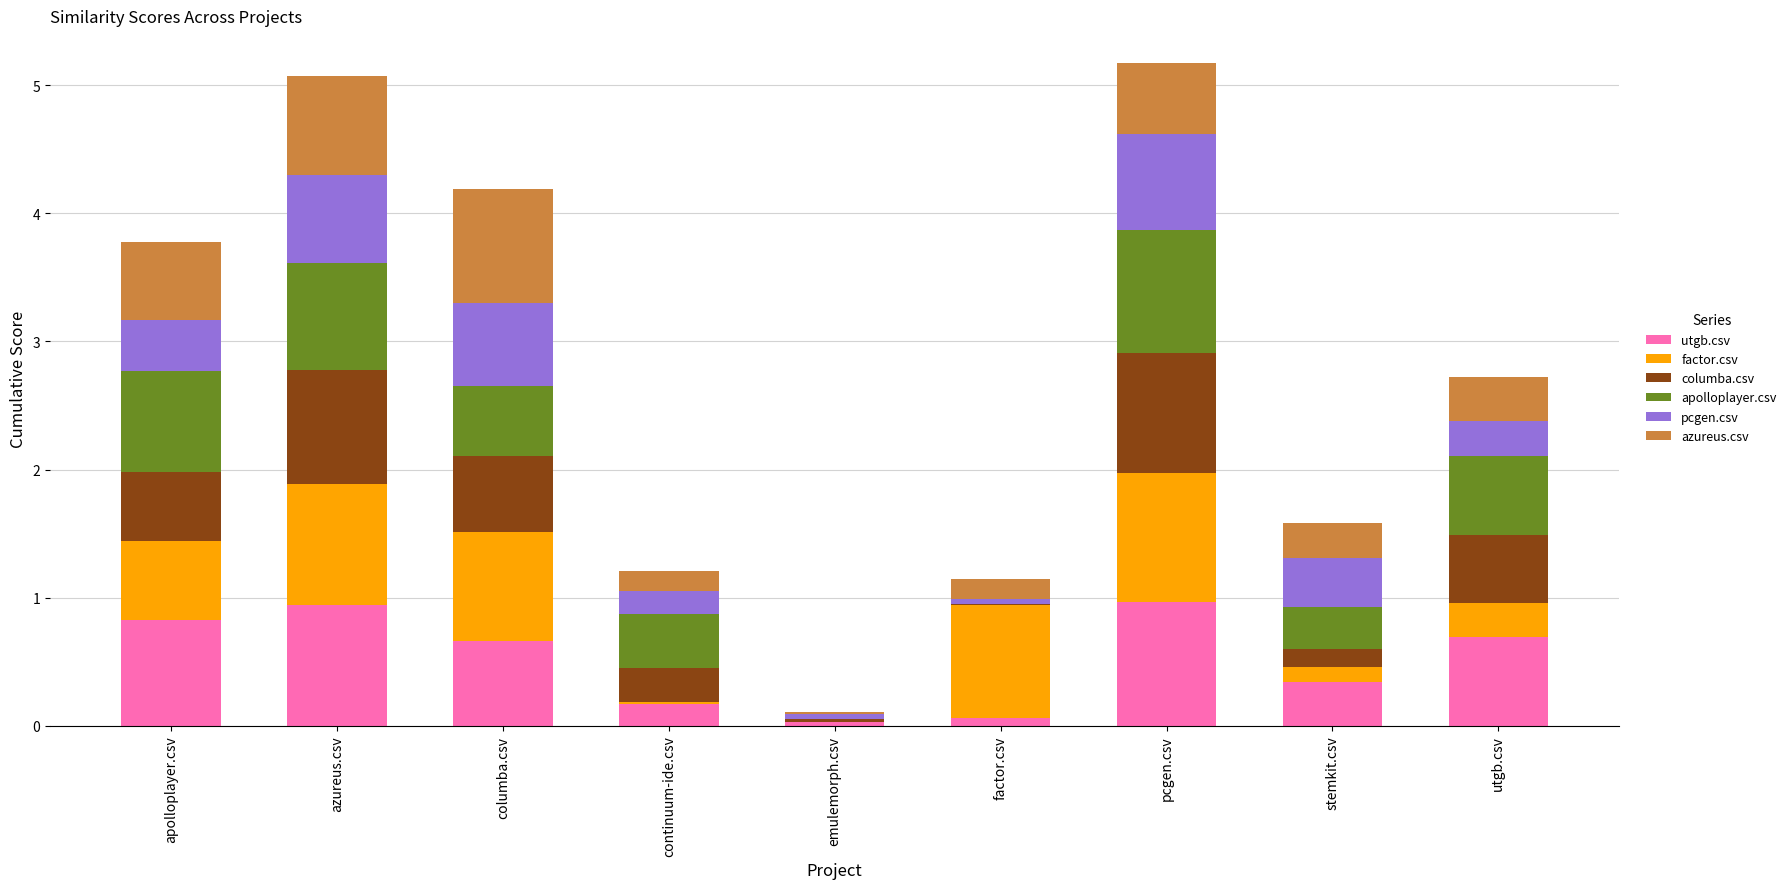

What is the total value across all series at utgb.csv?

2.7